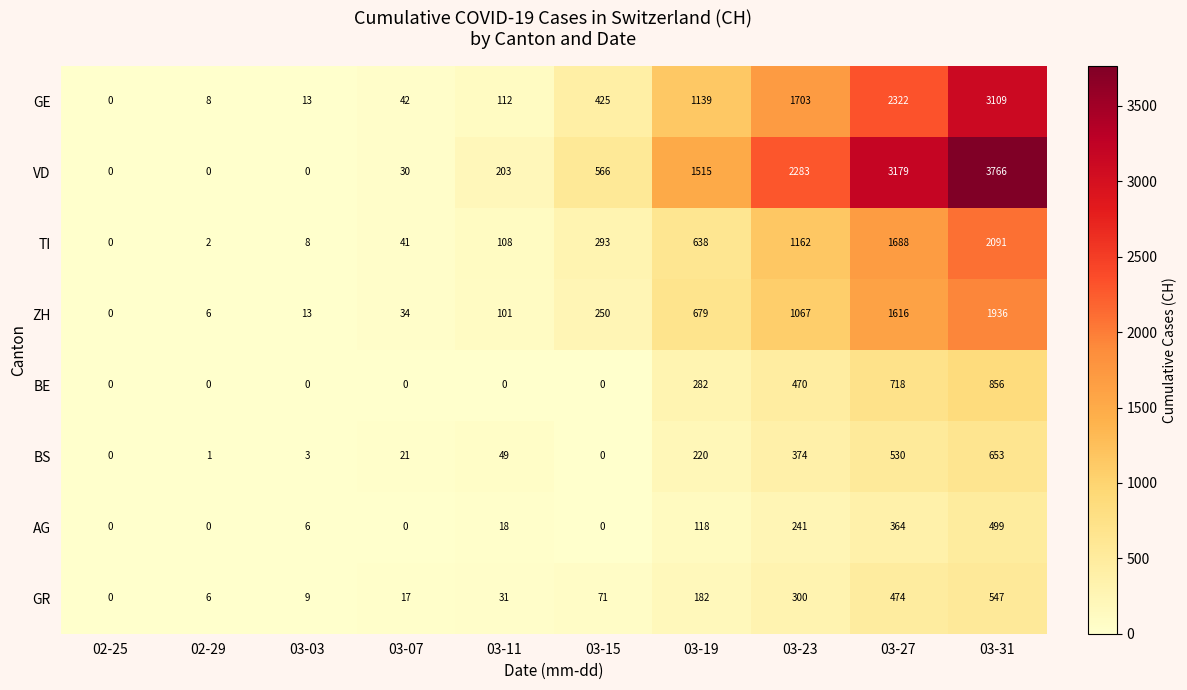

At how many categories does at least one series exceed 670?

4